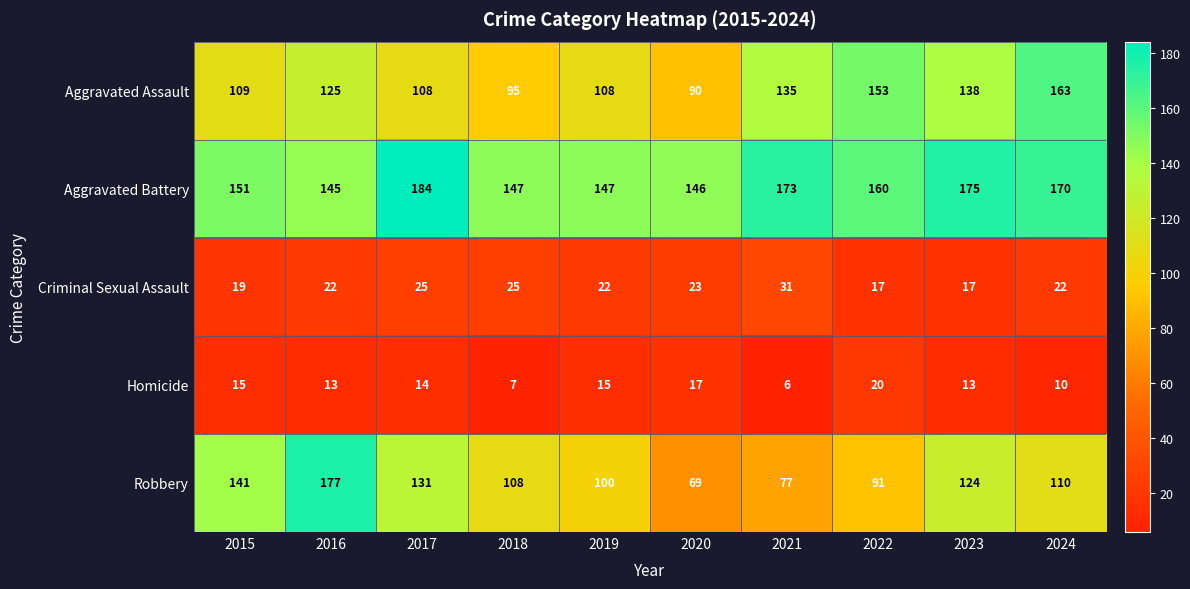

What is the spread (max minus min) of values at 2018?

140